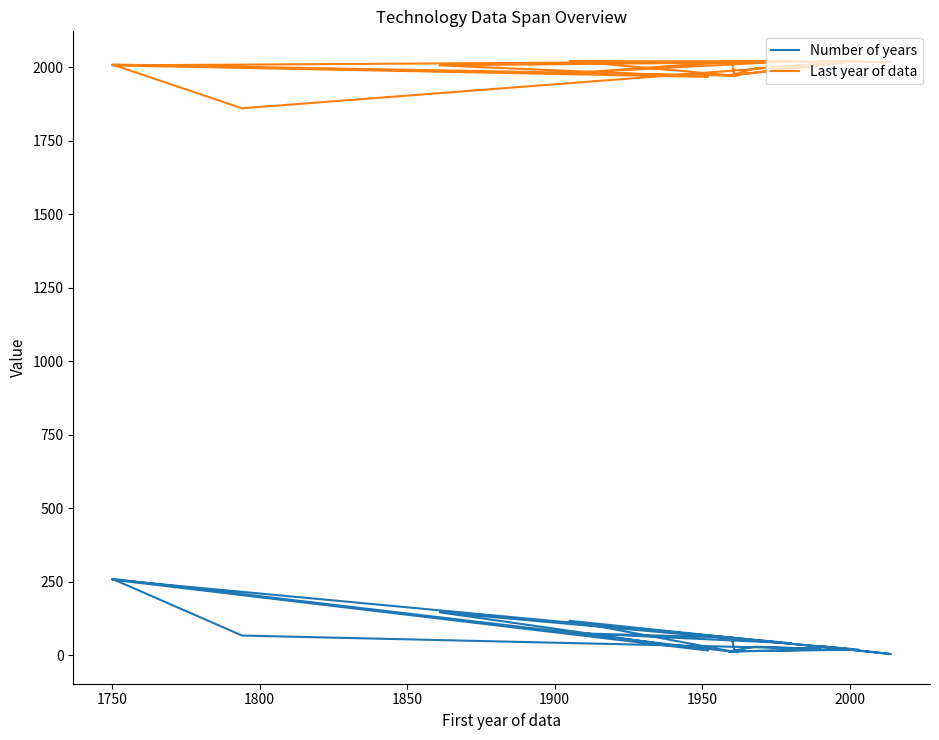

Which series has the largest range (max minus min)?

Number of years